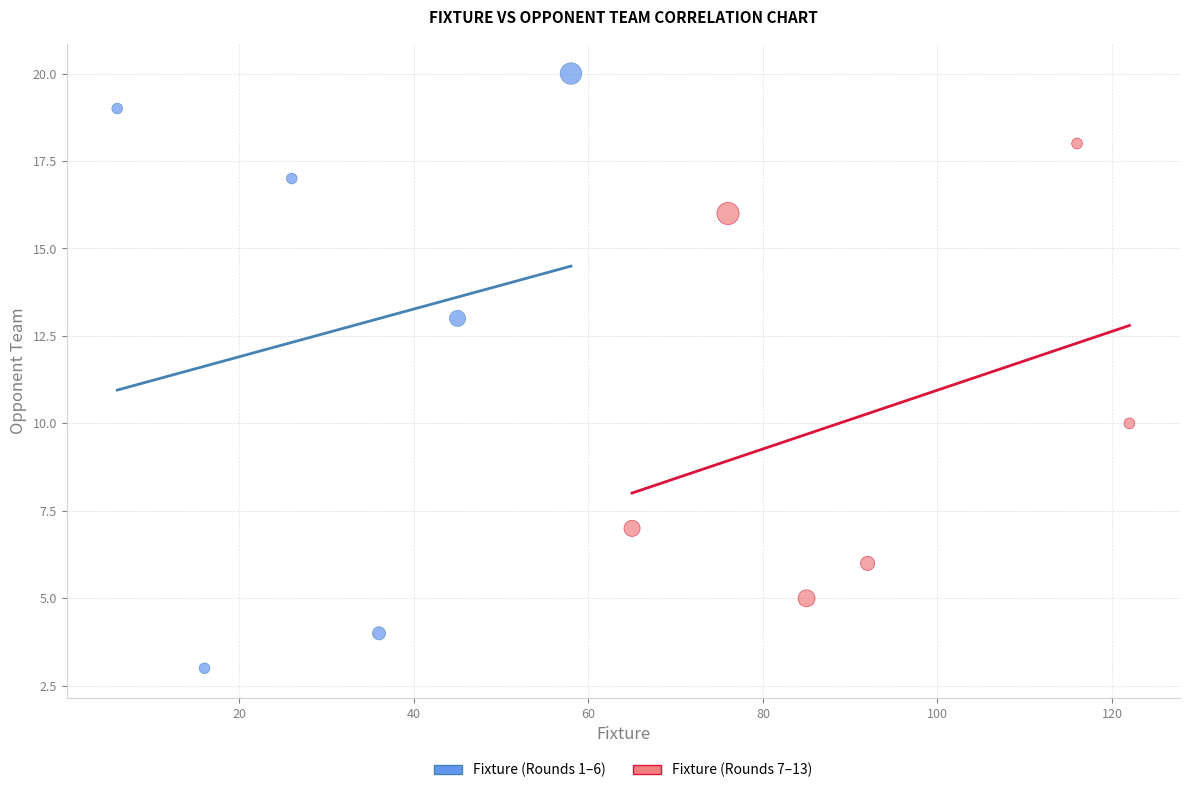

Which series has the widest spread of Y values?

Fixture (Rounds 1–6)